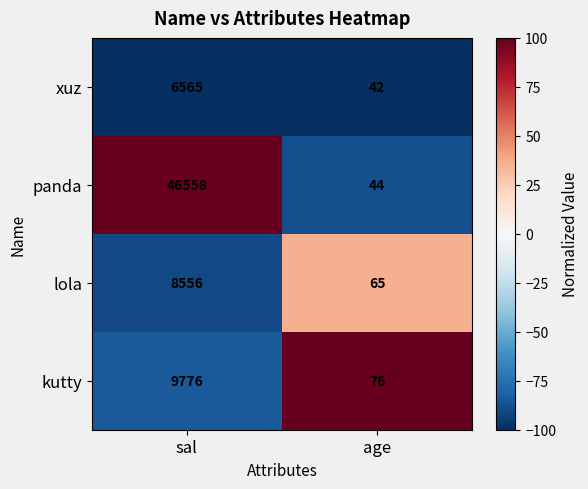

Rank the series by their maximum value, from lowest to highest.

xuz, lola, kutty, panda